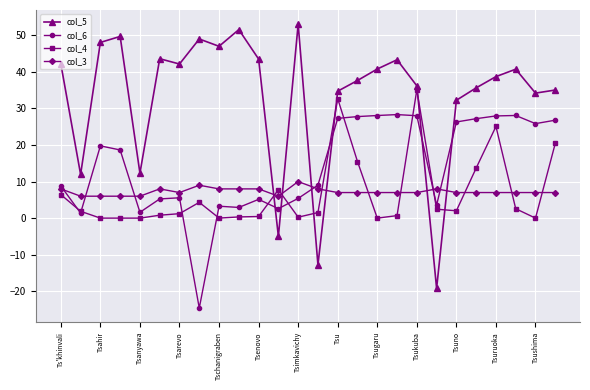

What is the value of the col_3 point at the 15th from the left?

7.0